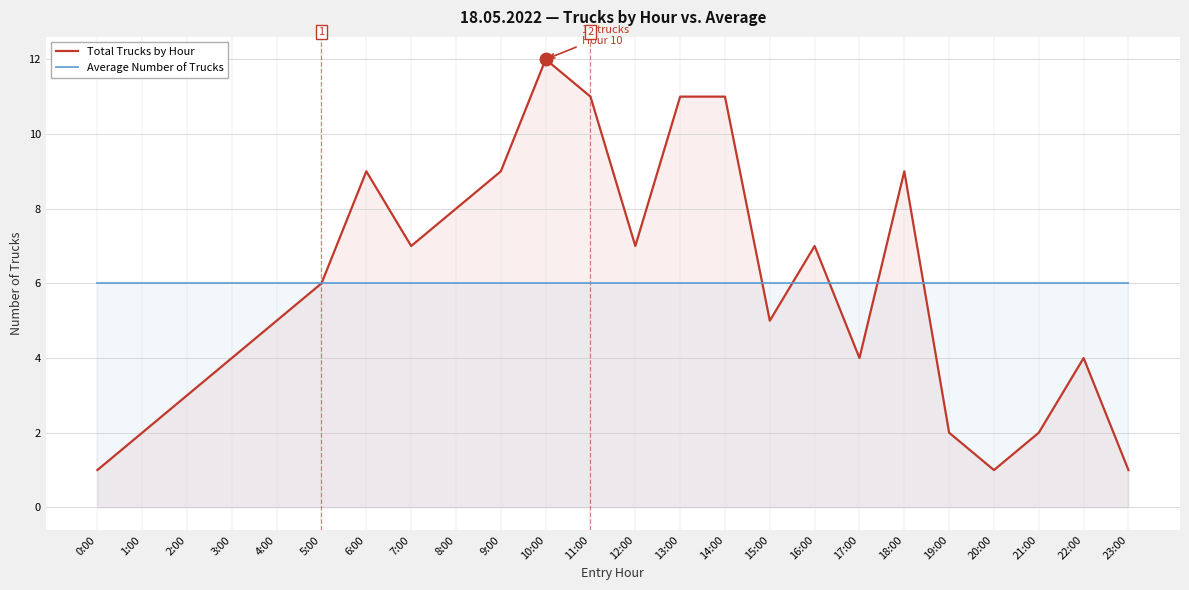

Reading left to right, what are all the values shown in this chart?

Total Trucks by Hour: 0:00=1	1:00=2	2:00=3	3:00=4	4:00=5	5:00=6	6:00=9	7:00=7	8:00=8	9:00=9	10:00=12	11:00=11	12:00=7	13:00=11	14:00=11	15:00=5	16:00=7	17:00=4	18:00=9	19:00=2	20:00=1	21:00=2	22:00=4	23:00=1
Average Number of Trucks: 0:00=6	1:00=6	2:00=6	3:00=6	4:00=6	5:00=6	6:00=6	7:00=6	8:00=6	9:00=6	10:00=6	11:00=6	12:00=6	13:00=6	14:00=6	15:00=6	16:00=6	17:00=6	18:00=6	19:00=6	20:00=6	21:00=6	22:00=6	23:00=6